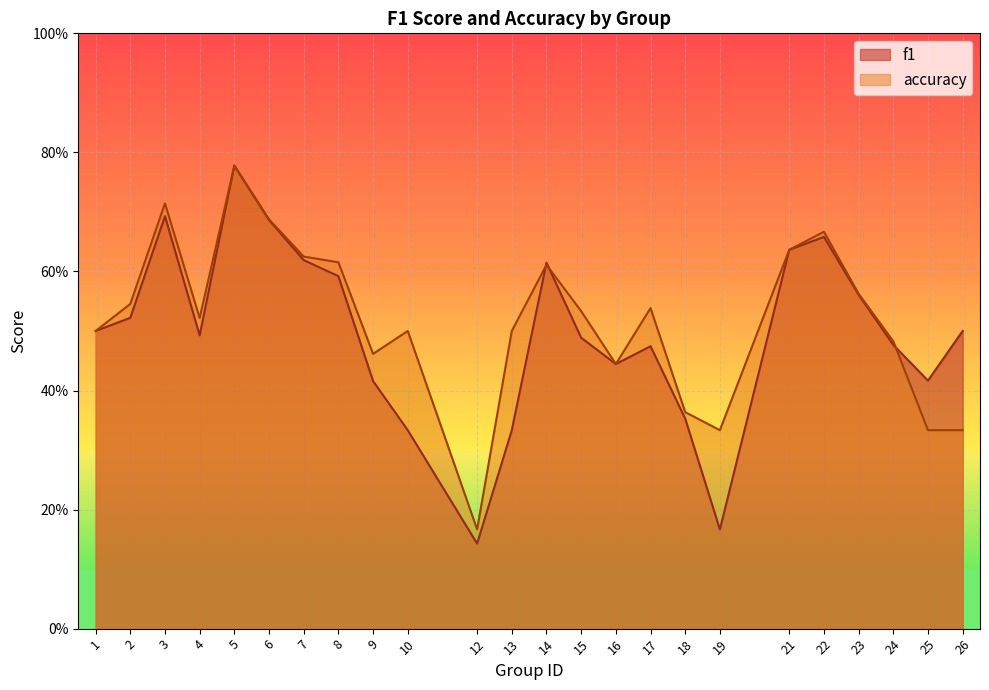

Read the f1 value at 19.

0.2